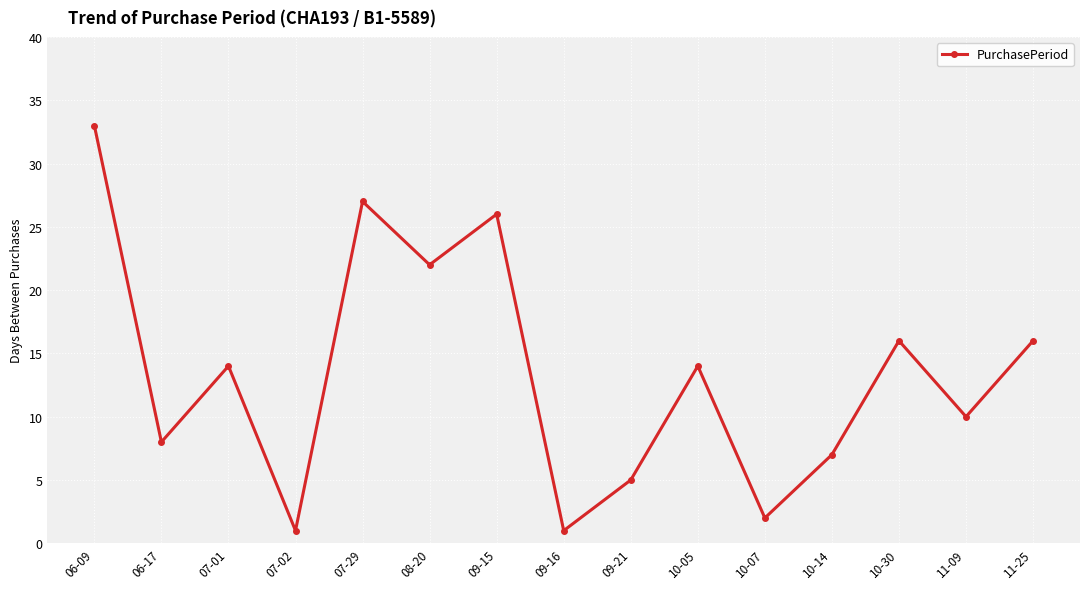

What is the change in value from 07-02 to 10-30?

+15